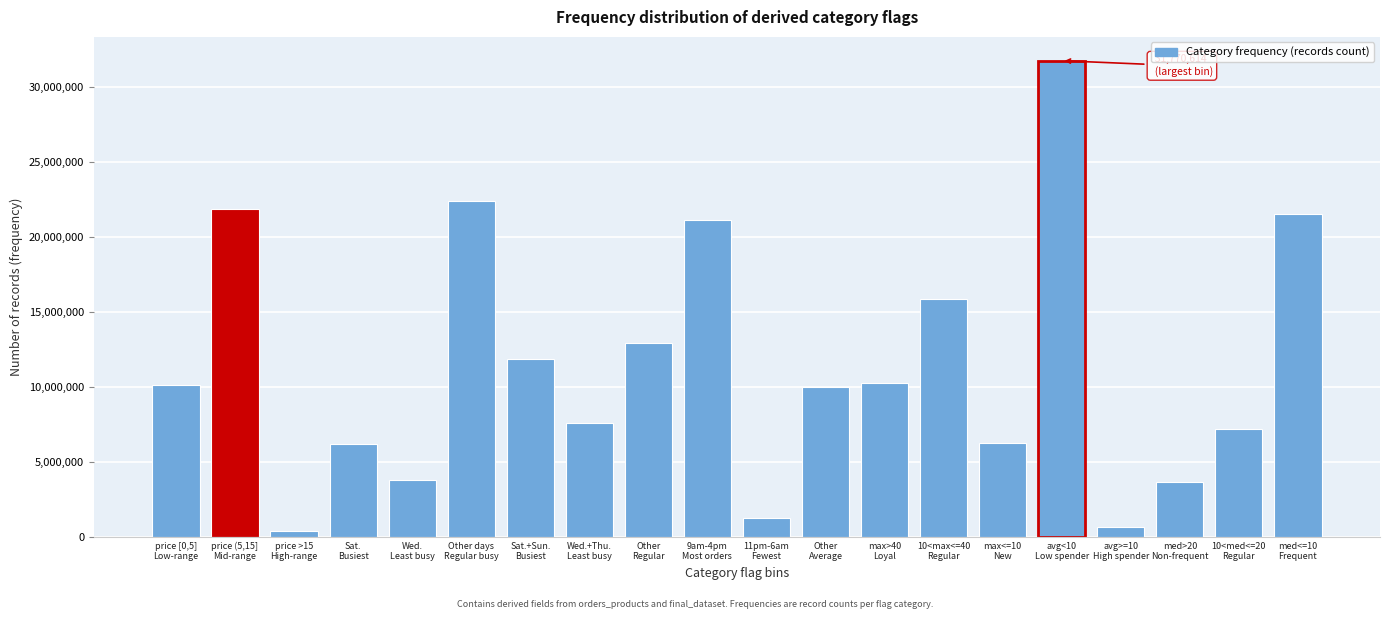

What is the difference between the second highest and minimum values?

21999197